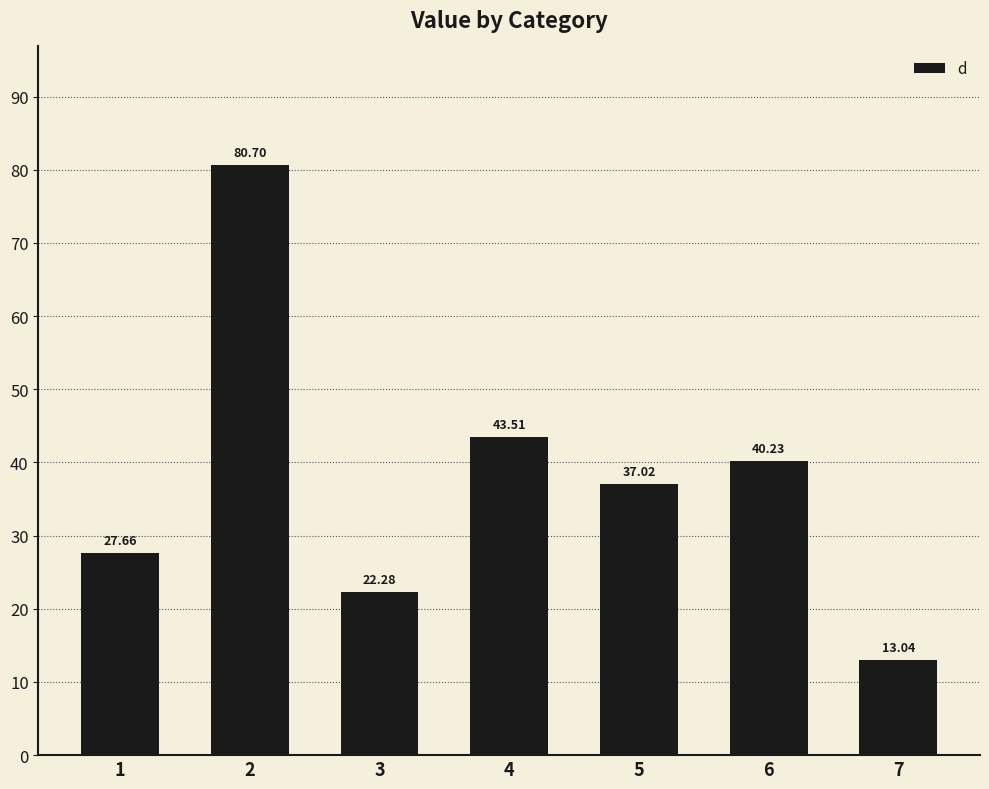

What is the smallest value displayed?

13.0